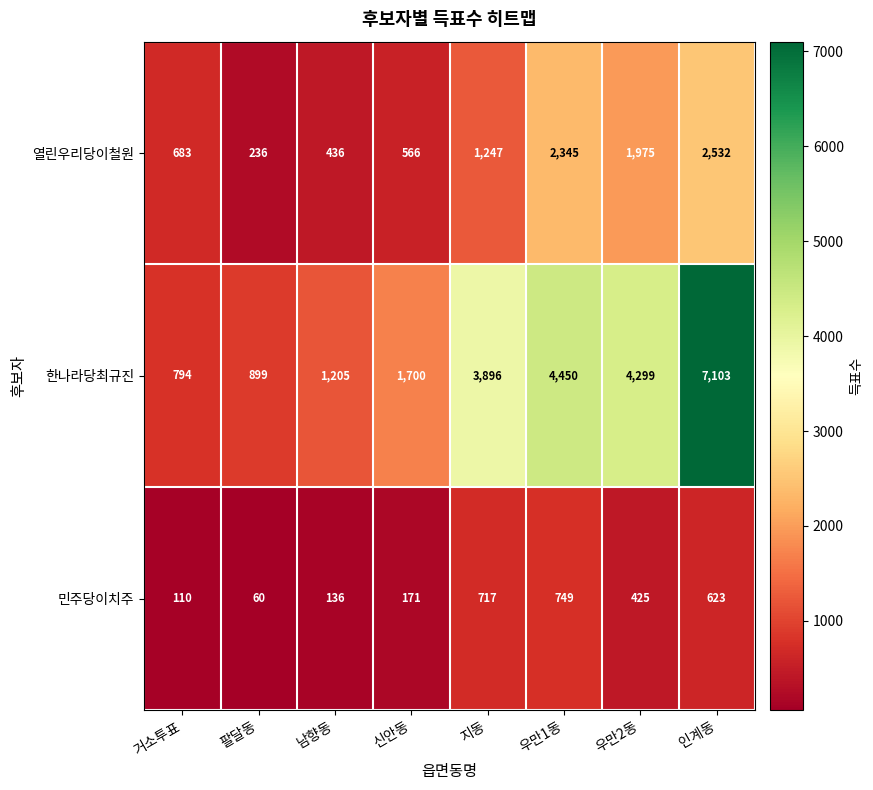

Which label corresponds to the largest value in the chart?

인계동